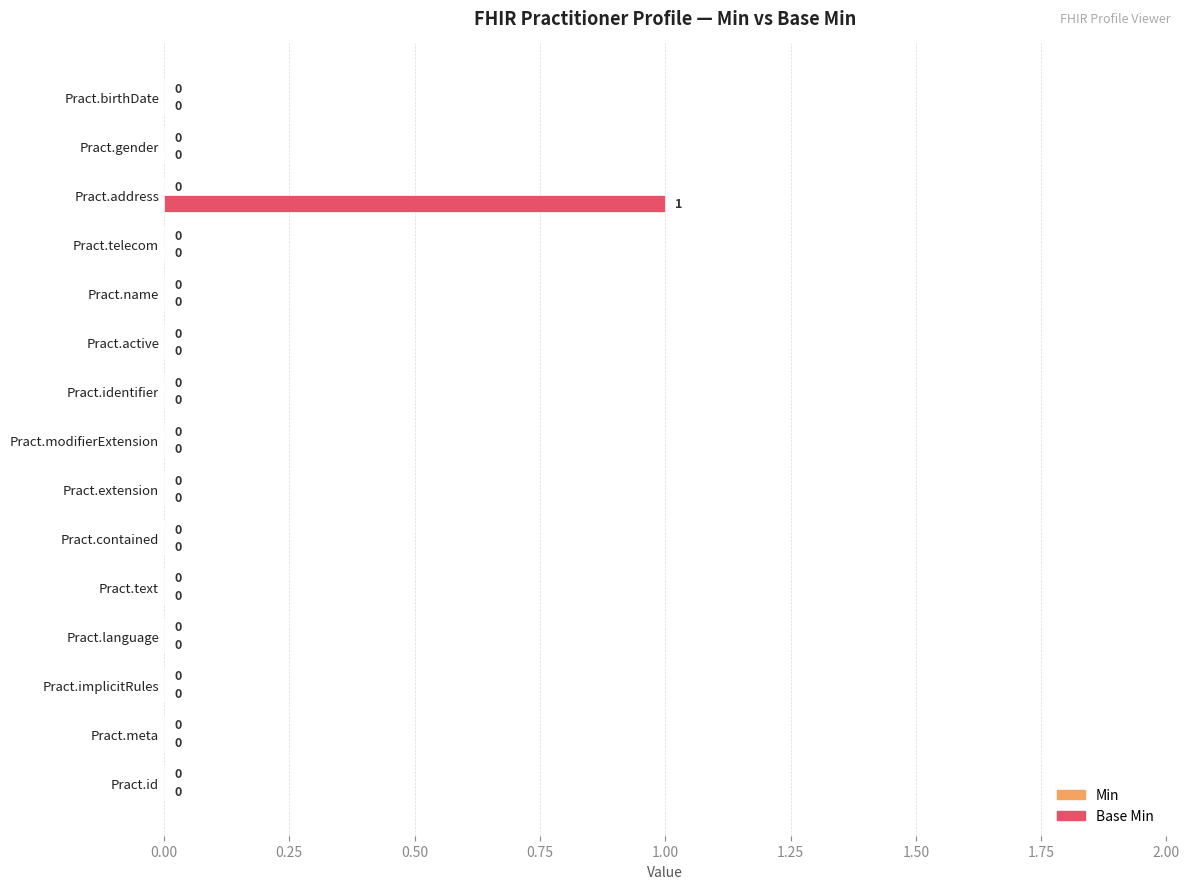

Is it true that the value at Pract.meta is 0?

True